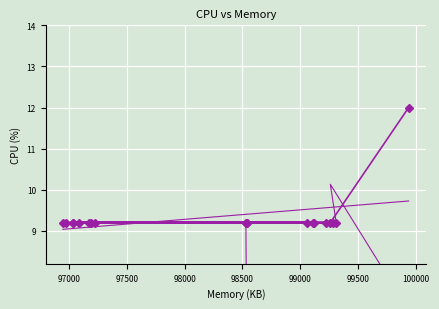

True or false: cpu has more than 2 interior local peaks.

False